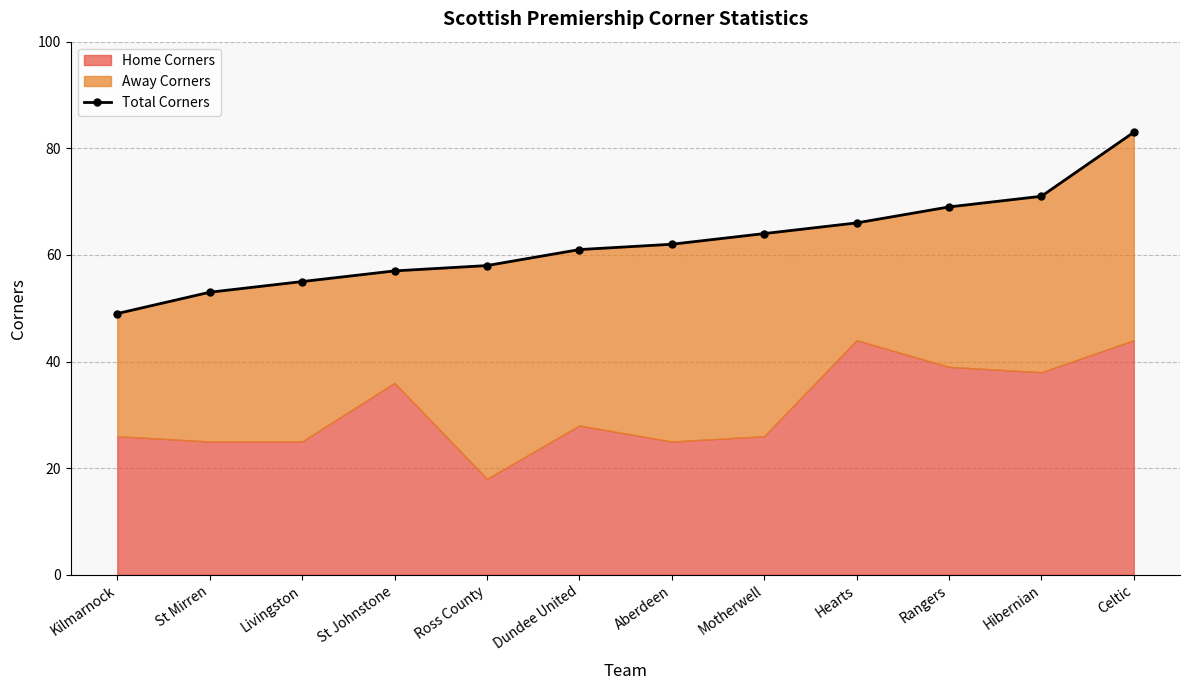

What position from the right is Aberdeen?

6